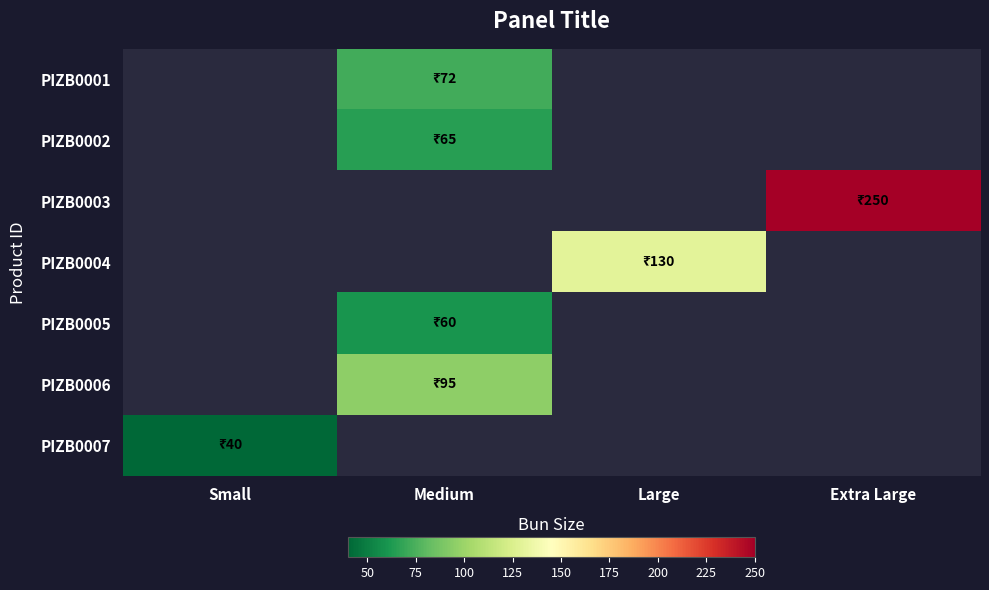

How many series are shown in this chart?

7